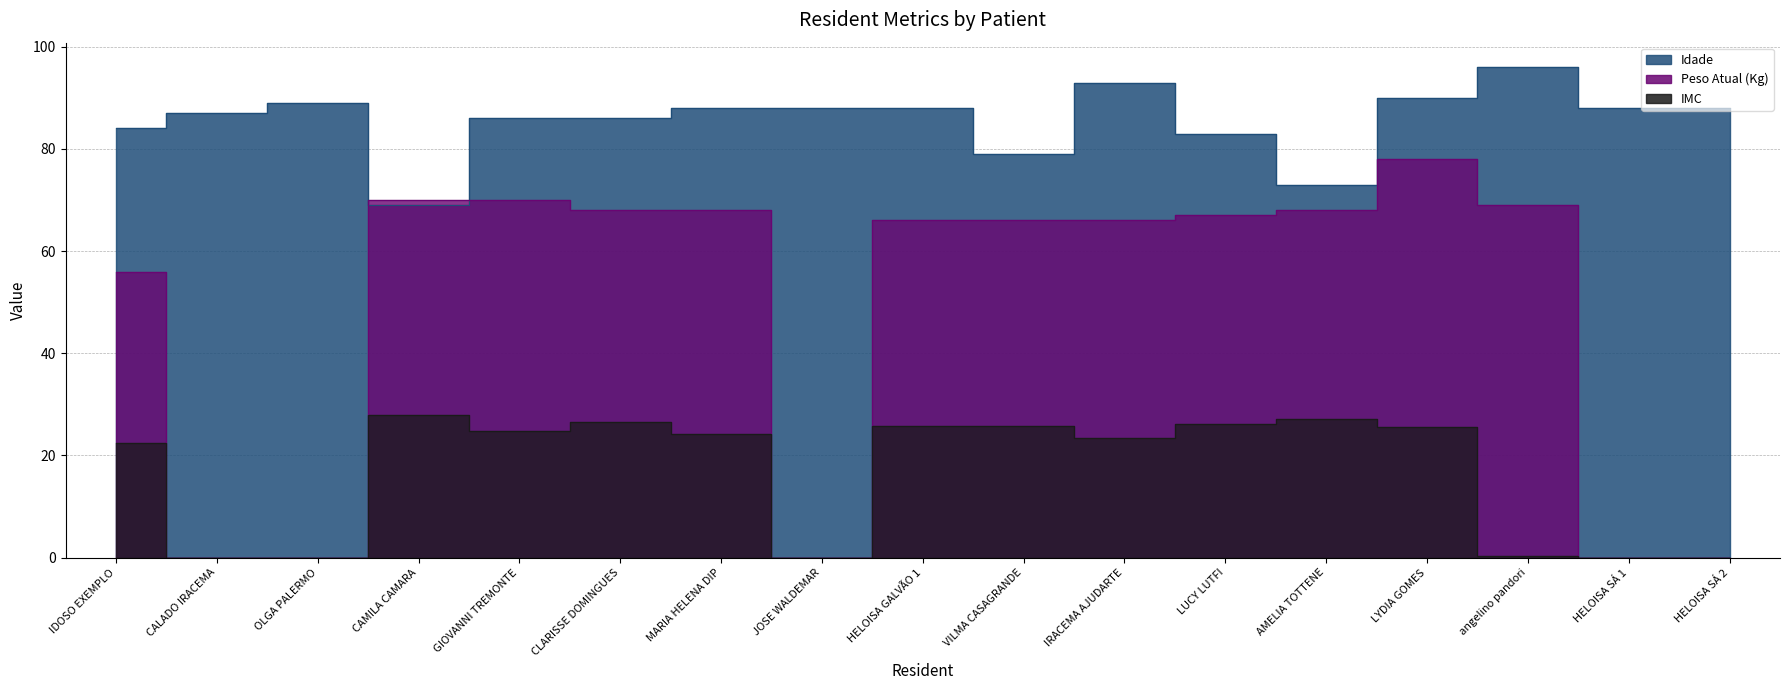

What are all the series names shown in the legend?

Idade, Peso Atual (Kg), IMC